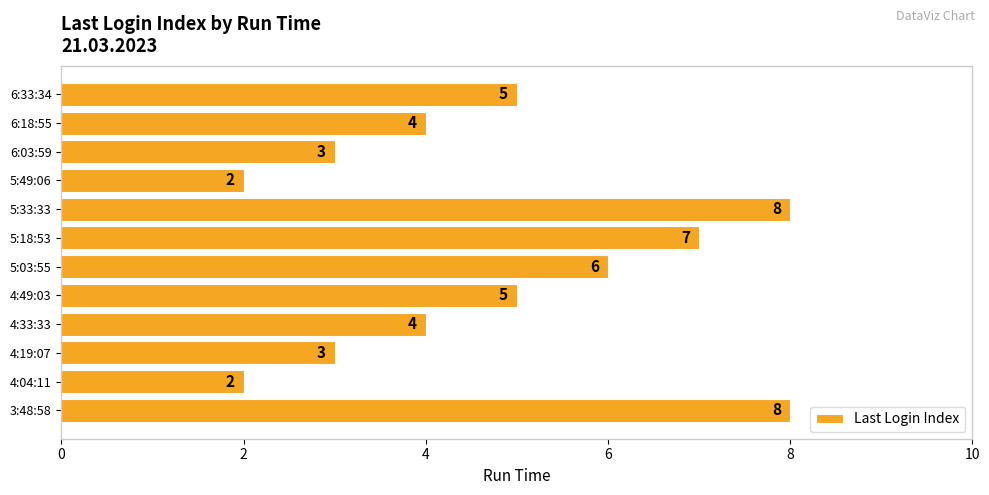

Reading bottom to top, transcribe all the data shown in this chart.

8	2	3	4	5	6	7	8	2	3	4	5